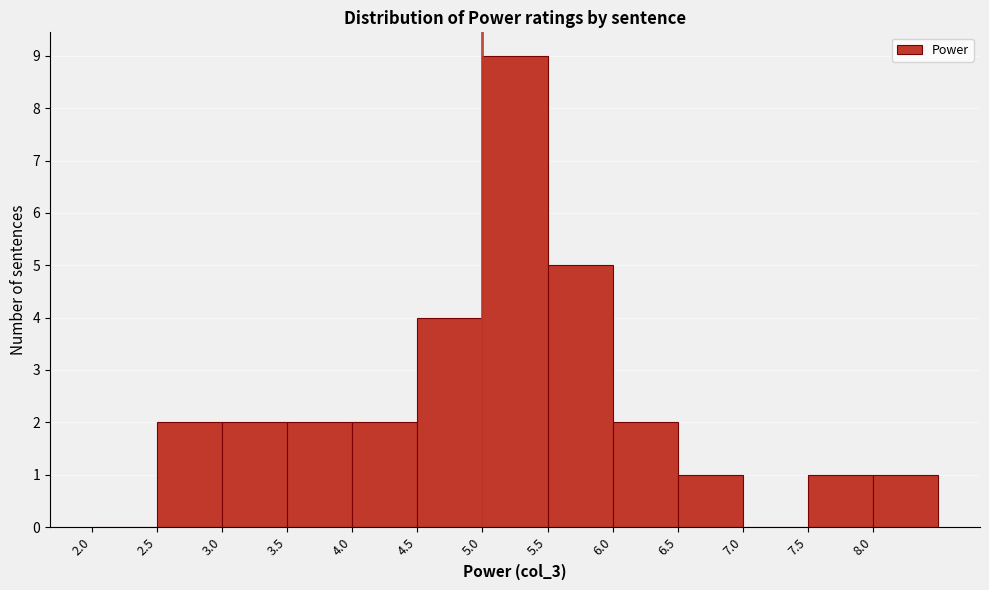

What is the height of the bar covering 6.5 to 7.0 on the x-axis? The values are not printed on the chart, so give them approximately, as read against the axis.

1